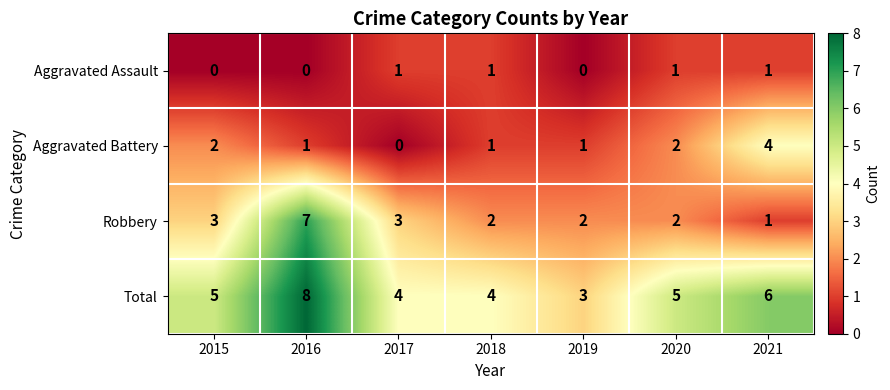

Which series has the widest spread of values?

Robbery